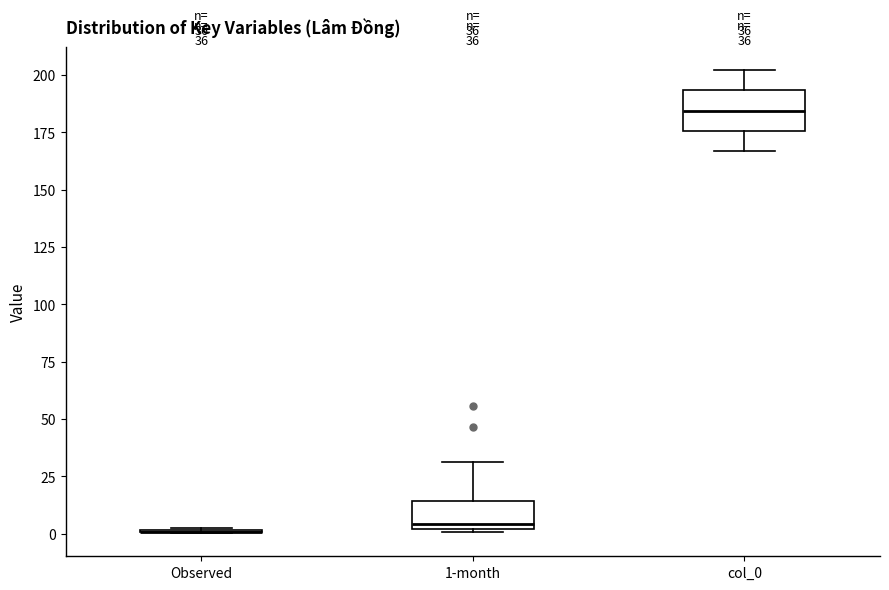

Comparing the boxes themselves (not the whiskers), which one is the tallest?

col_0